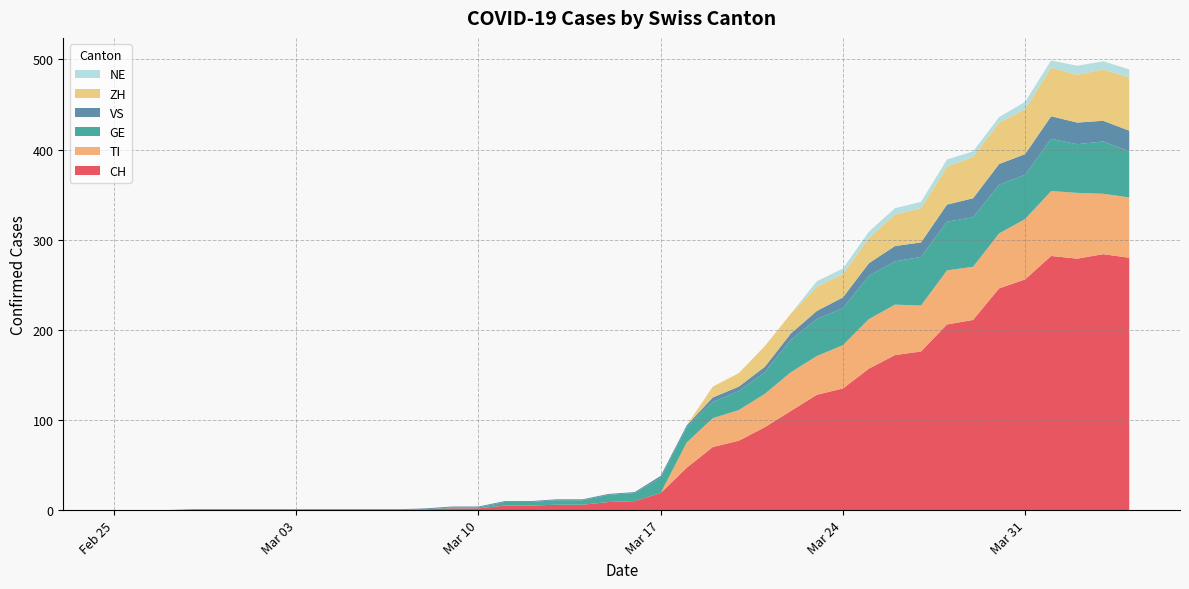

Reading left to right, transcribe all the data shown in this chart.

CH: 0	0	0	0	0	0	0	0	0	0	0	0	1	2	2	5	5	6	6	9	10	19	47	70	77	92	110	128	135	157	172	176	206	211	246	256	282	279	284	280
TI: 0	0	0	0	0	0	0	0	0	0	0	0	0	0	0	0	0	0	0	0	0	0	28	32	34	37	43	43	48	55	56	51	60	59	61	67	72	73	67	67
GE: 0	0	0	0	0	0	0	0	0	0	0	0	0	1	1	4	4	5	5	8	9	17	17	18	21	24	36	41	41	48	48	54	54	55	54	49	58	54	58	51
VS: 0	0	0	1	1	1	1	1	1	1	1	1	1	1	1	1	1	1	1	1	1	2	2	5	5	6	7	9	12	14	17	16	19	21	23	23	25	24	23	23
ZH: 0	0	0	0	0	0	0	0	0	0	0	0	0	0	0	0	0	0	0	0	0	0	0	12	15	23	22	27	26	28	35	38	42	46	46	50	54	53	57	59
NE: 0	0	0	0	0	0	0	0	0	0	0	0	0	0	0	0	0	0	0	0	0	0	0	0	0	0	0	6	6	7	7	7	8	6	6	8	8	10	9	9